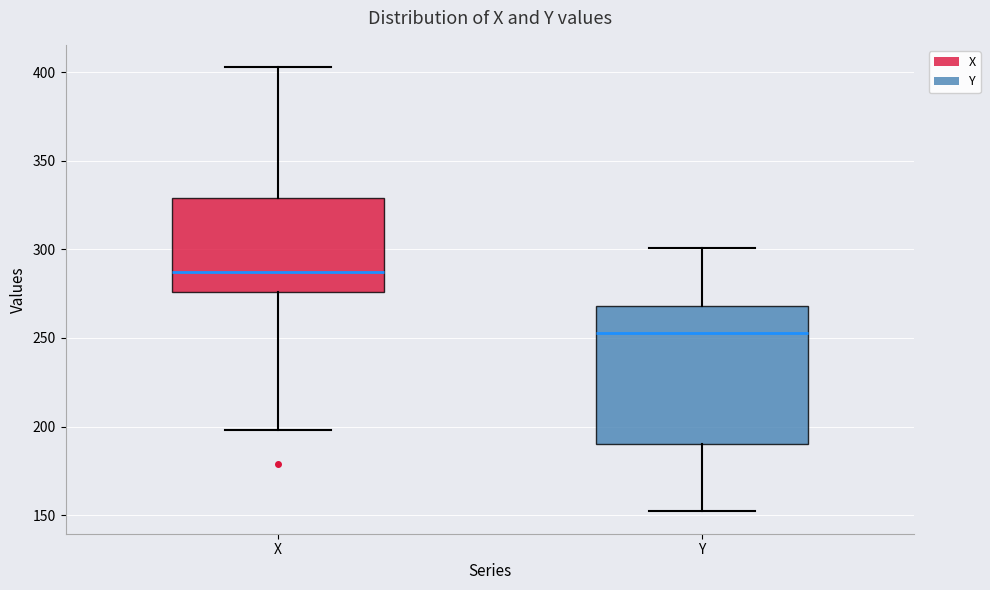

Which box is the tallest, from its lower edge to its upper edge?

Y